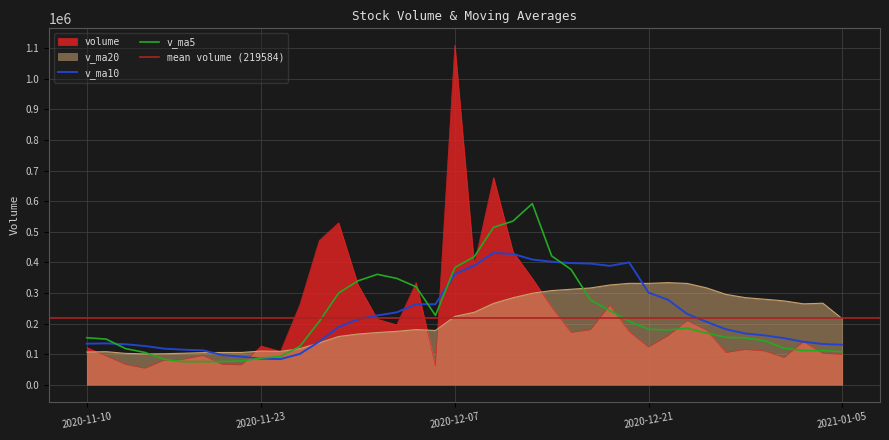

At which category is the sum across all series the highest?

2020-12-07